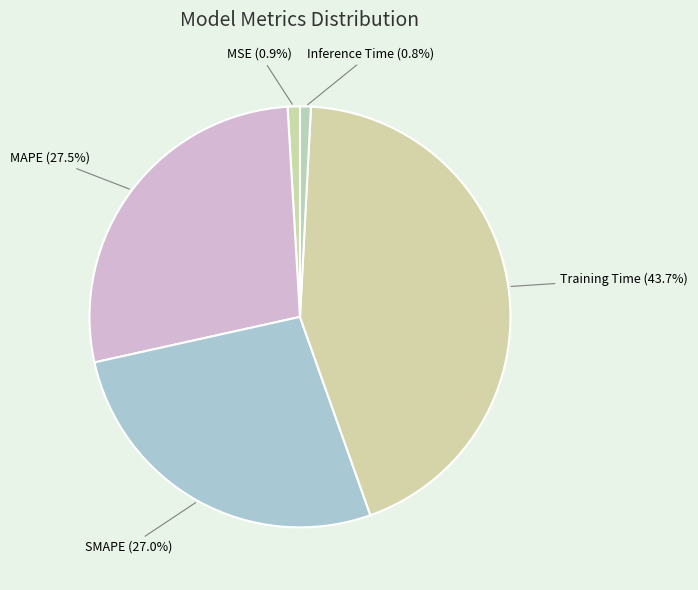

What portion of the pie excludes Inference Time?

99.2%